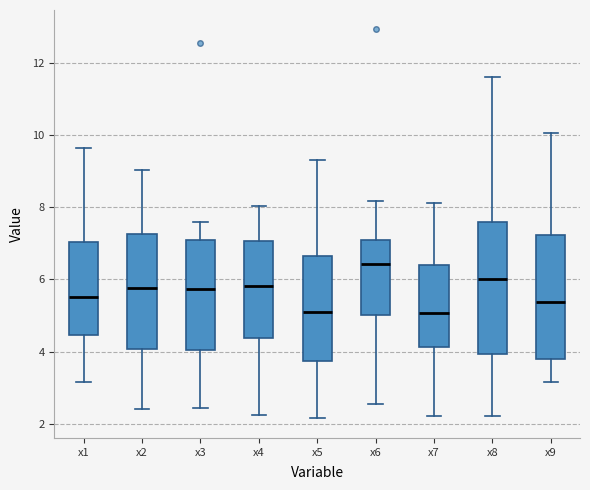

Comparing the boxes themselves (not the whiskers), which one is the tallest?

x8